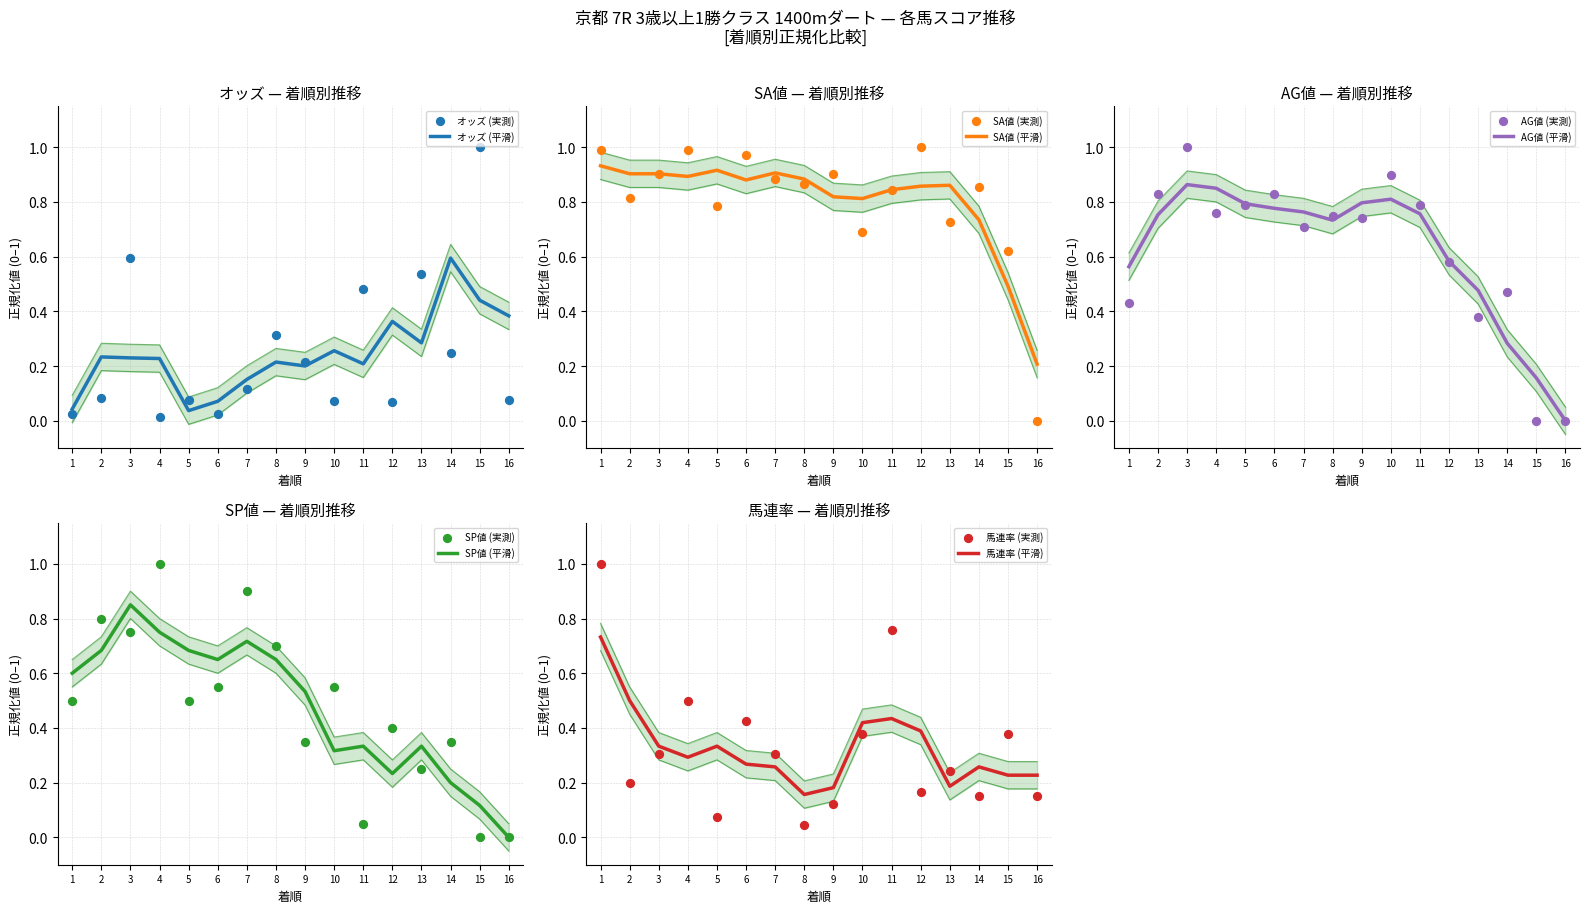

At how many categories does at least one series exceed 0?

16